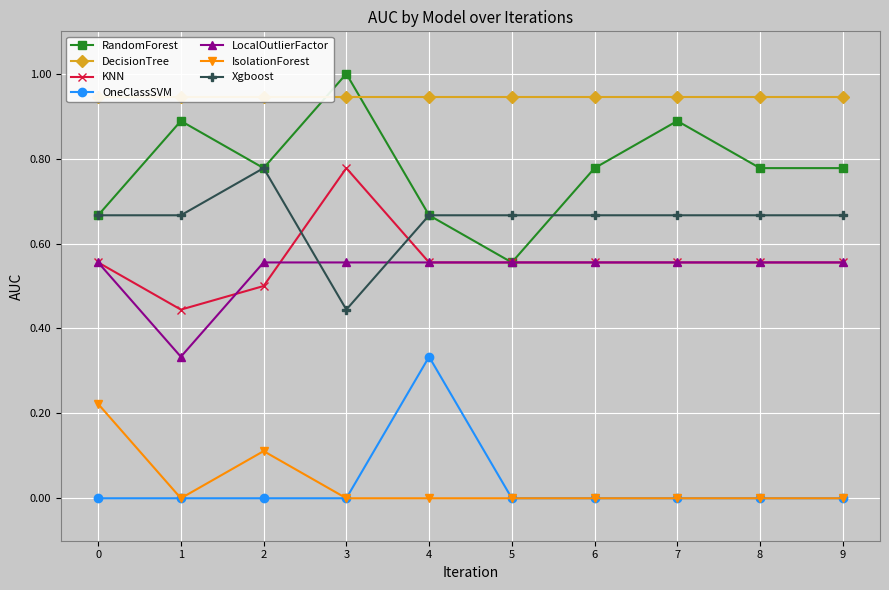

In KNN, how many points are lower than both neighbors (excluding endpoints)?

1